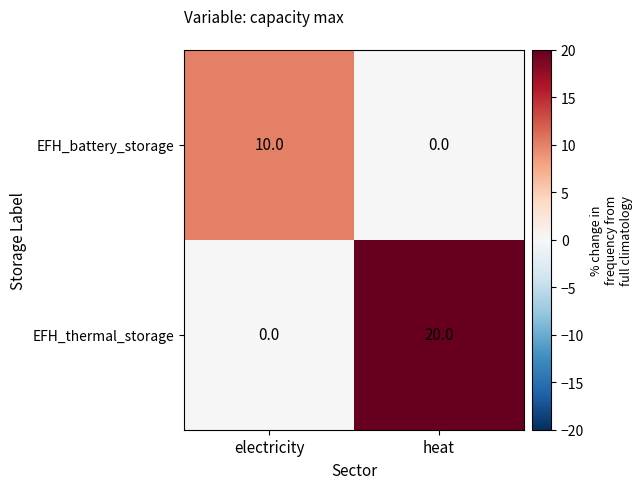

What is the difference between the maximum and minimum values in the EFH_thermal_storage series?

20